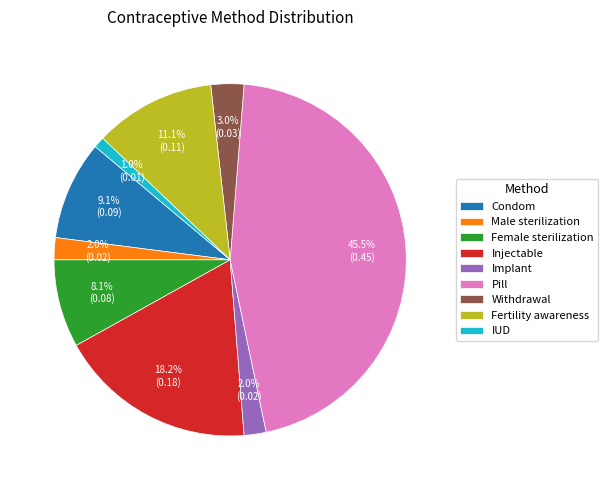

Between Fertility awareness and Male sterilization, which is larger?

Fertility awareness